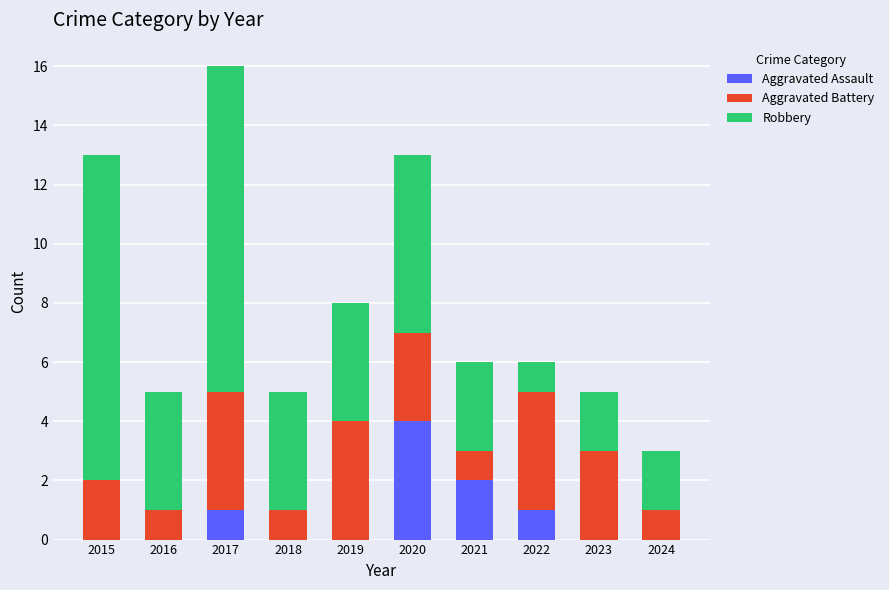

Is it true that Aggravated Assault equals 0 at 2023?

True